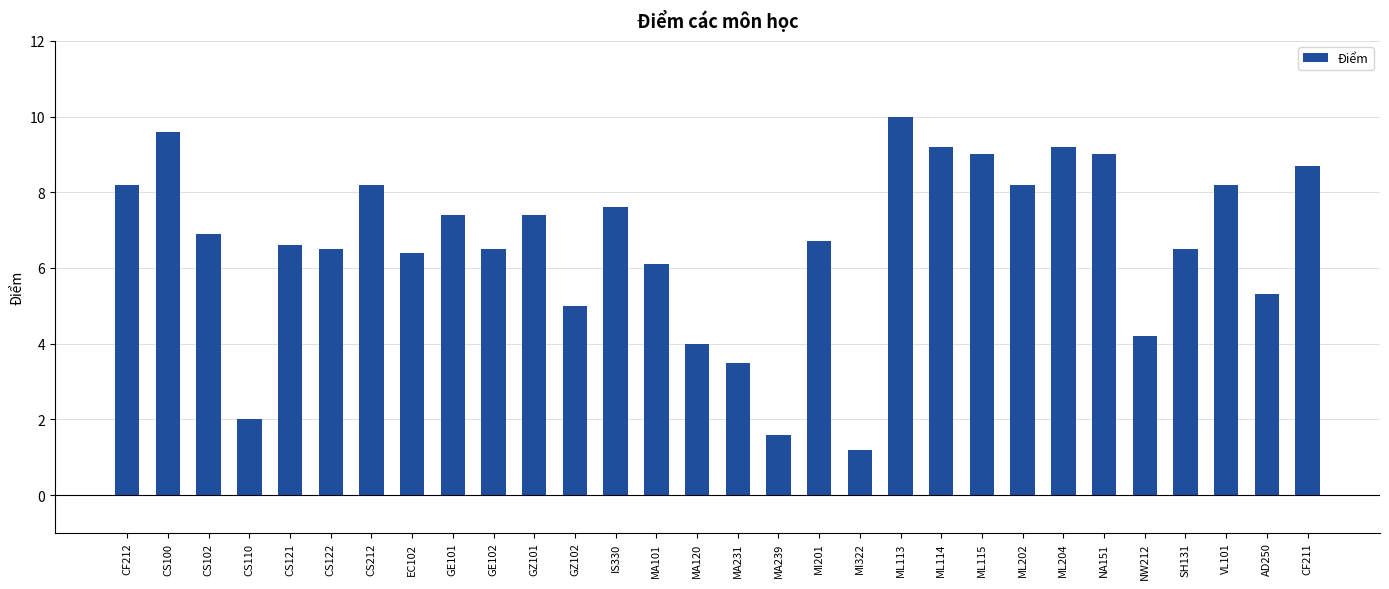

Reading right to left, extract all data points from this chart.

CF211=8.7	AD250=5.3	VL101=8.2	SH131=6.5	NW212=4.2	NA151=9.0	ML204=9.2	ML202=8.2	ML115=9.0	ML114=9.2	ML113=10.0	MI322=1.2	MI201=6.7	MA239=1.6	MA231=3.5	MA120=4.0	MA101=6.1	IS330=7.6	GZ102=5.0	GZ101=7.4	GE102=6.5	GE101=7.4	EC102=6.4	CS212=8.2	CS122=6.5	CS121=6.6	CS110=2.0	CS102=6.9	CS100=9.6	CF212=8.2